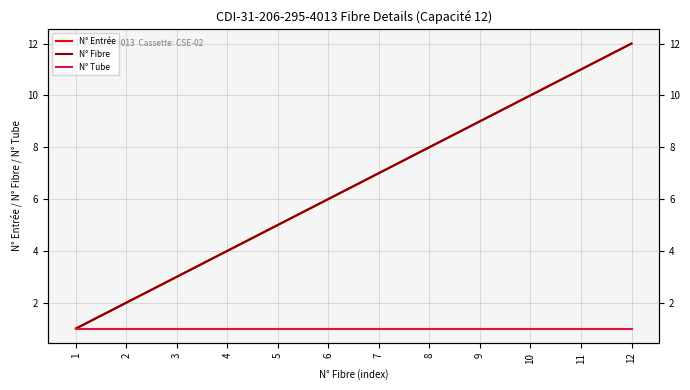

List the labels in order of N° Entrée value, smallest first.

1, 2, 3, 4, 5, 6, 7, 8, 9, 10, 11, 12